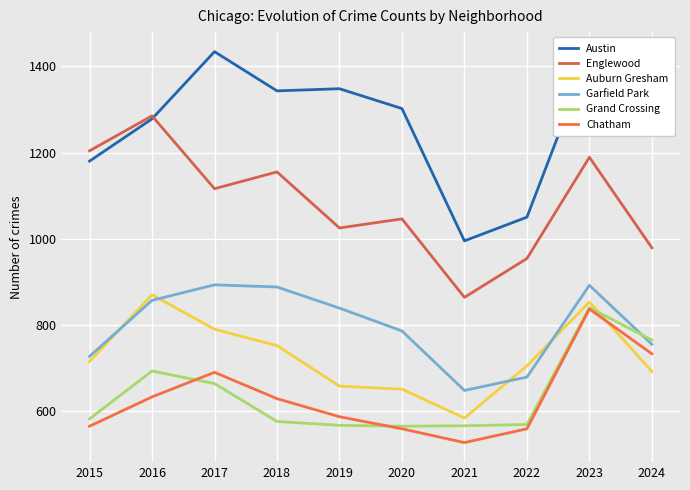

How many lines are shown in the chart?

6